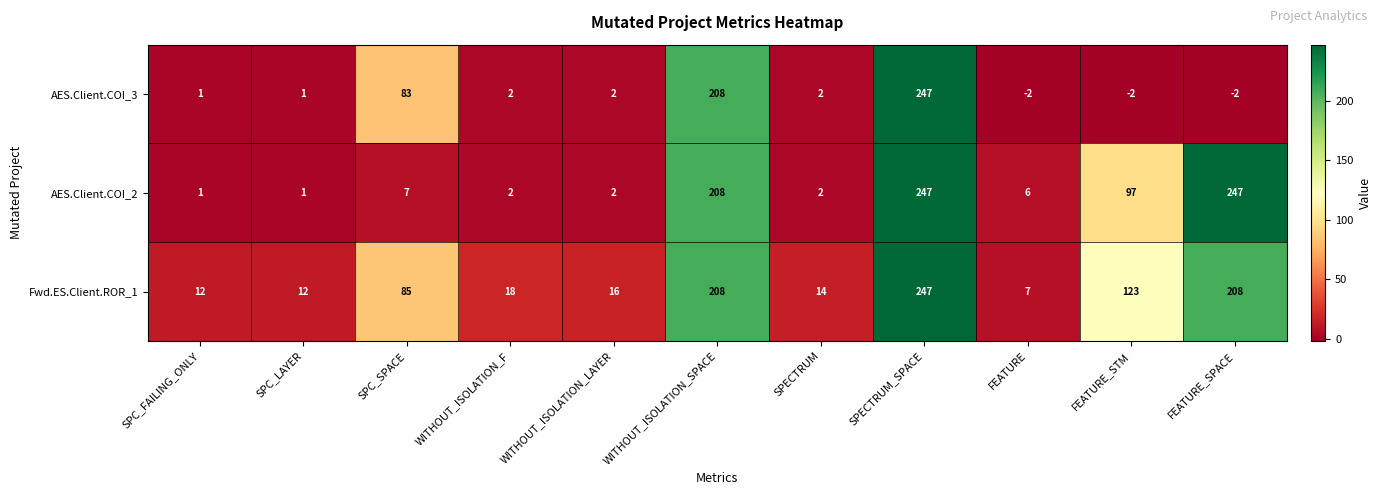

What is the difference between the highest and lowest values at FEATURE_SPACE?

249